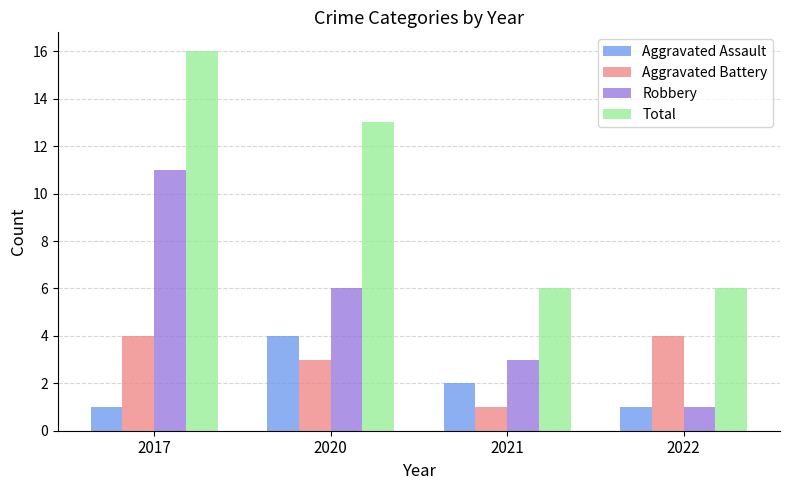

What is the sum of the Robbery values at 2022 and 2017?

12